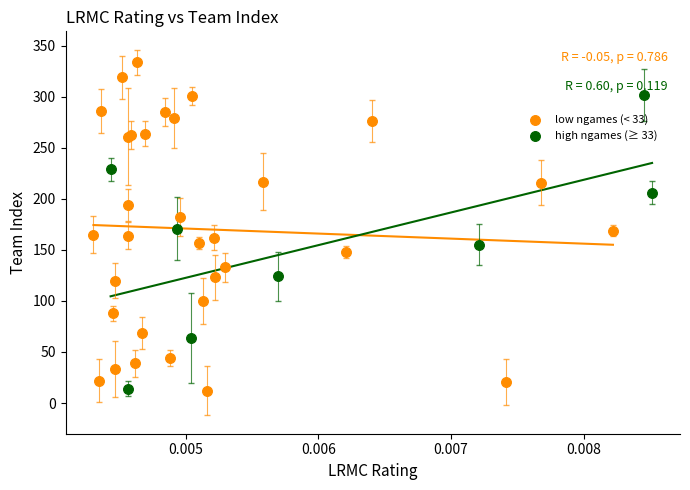

Which series reaches the maximum Y coordinate?

low ngames (< 33)